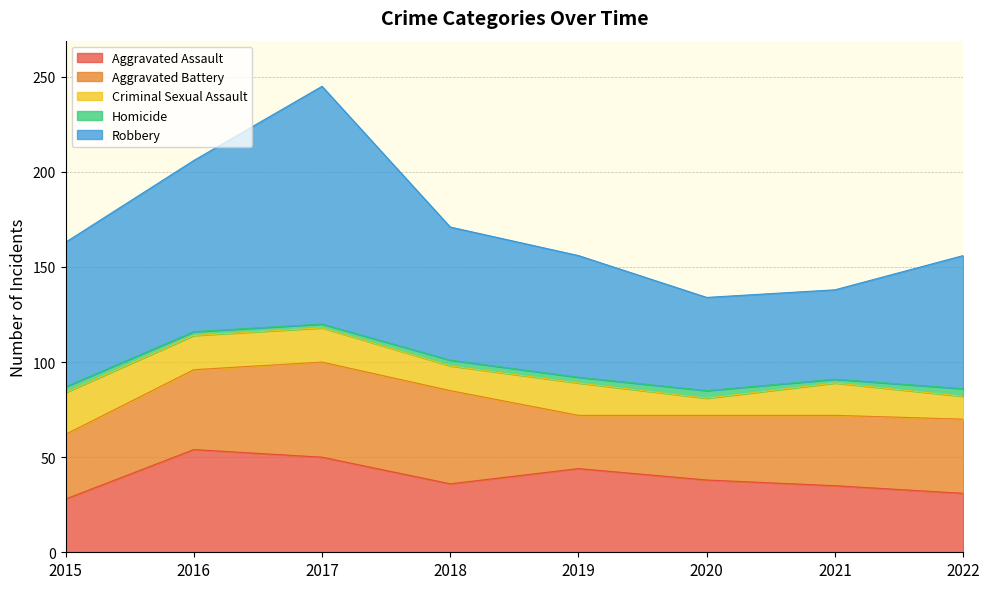

The value of Aggravated Assault at 2015 is 50. True or false?

False